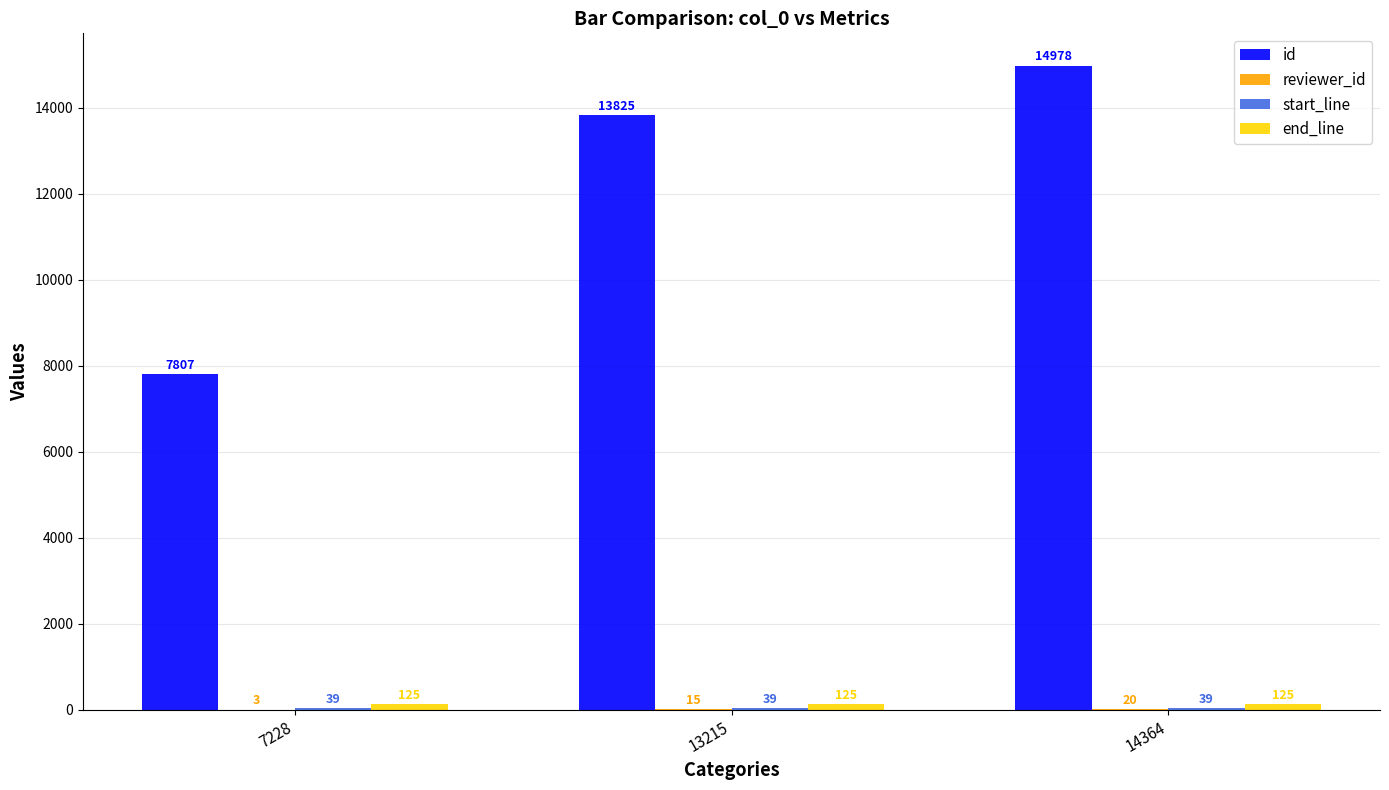

What is the total value across all series at 13215?

14004